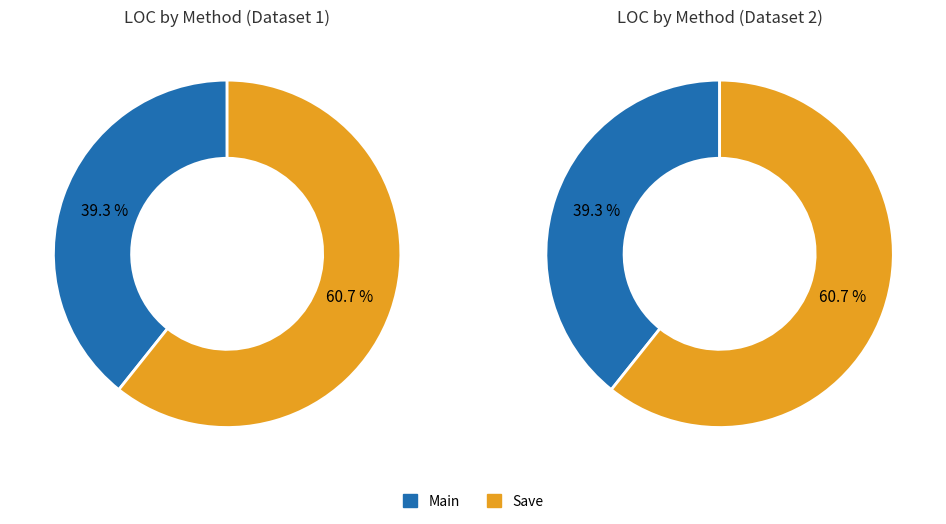

Do Save and Main together represent more than half of the pie?

Yes